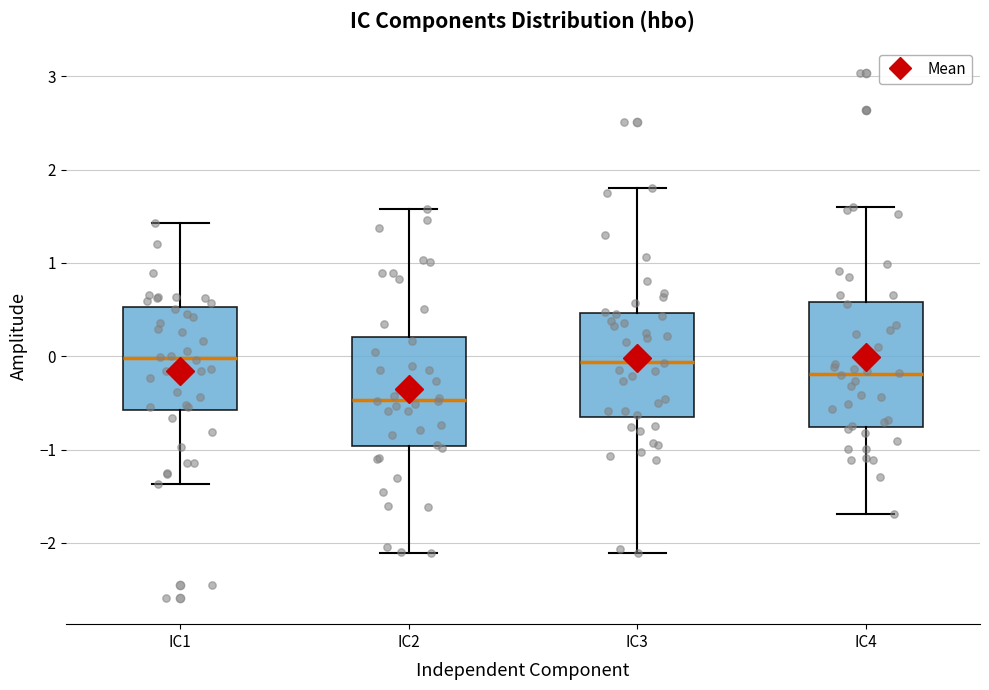

Comparing the boxes themselves (not the whiskers), which one is the tallest?

IC4